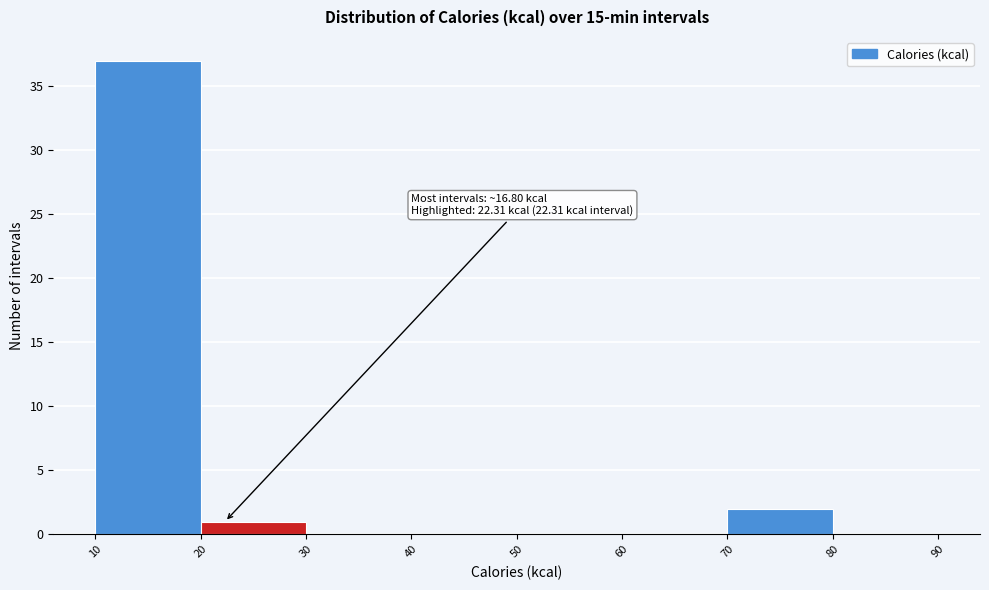

Which range on the x-axis has the tallest bar?

10 to 20